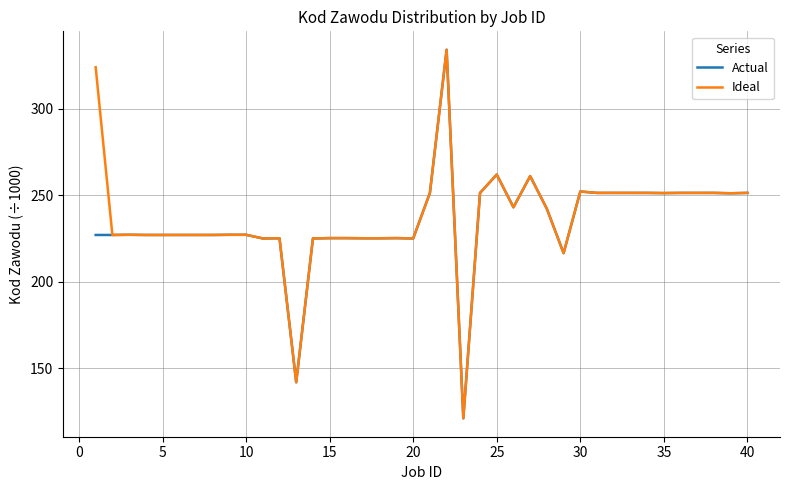

What is the average value of the Actual series?

234.7